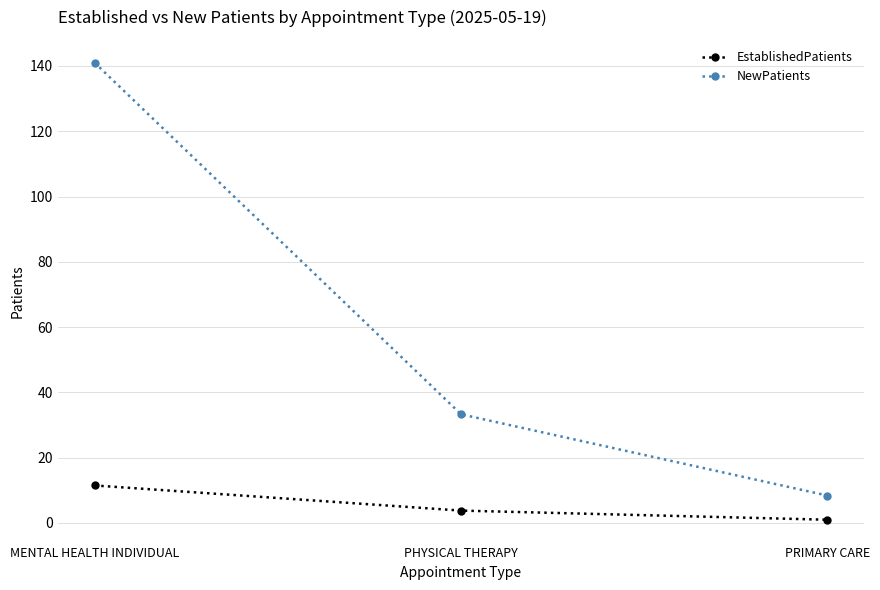

Which series has the widest spread of values?

NewPatients